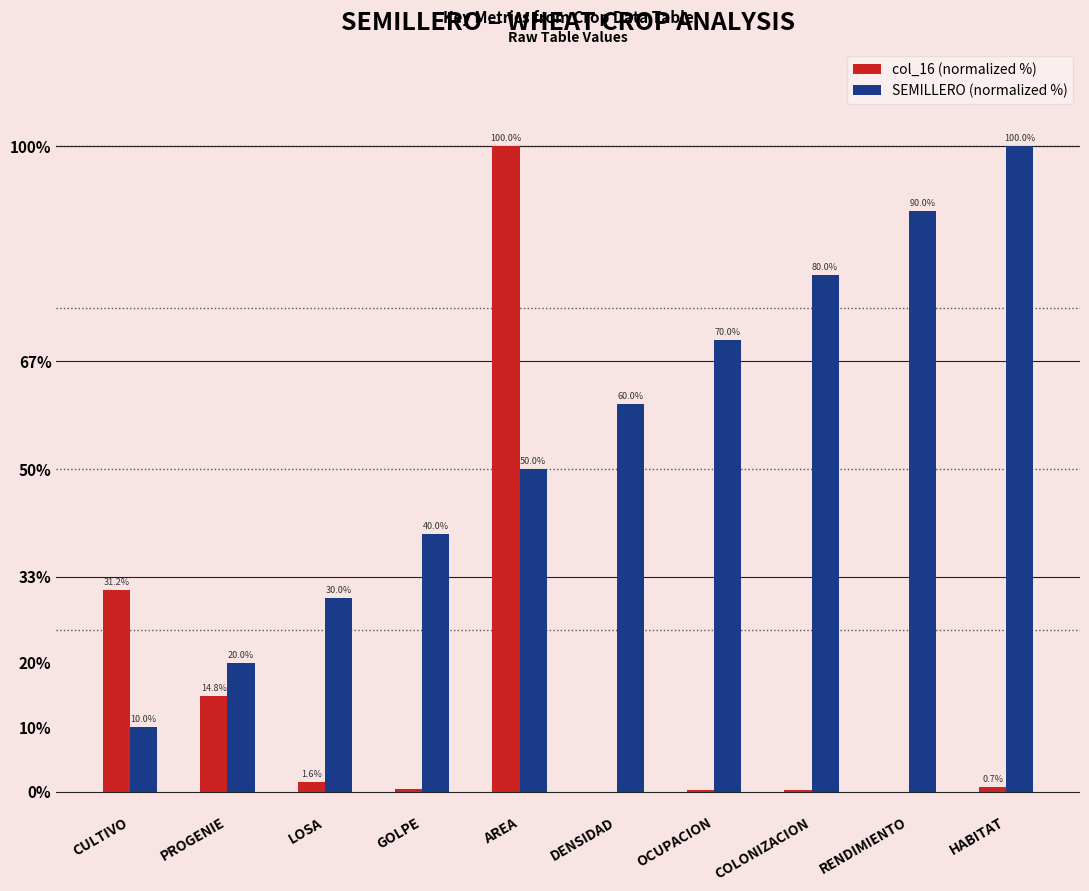

How many data points does each series have?

10